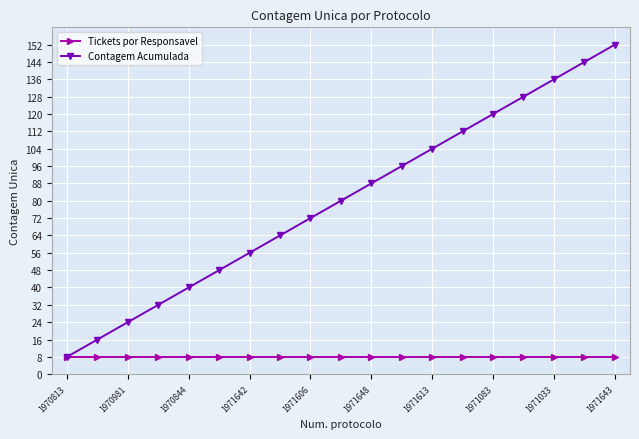

True or false: Contagem Acumulada has more than 0 interior local peaks.

False